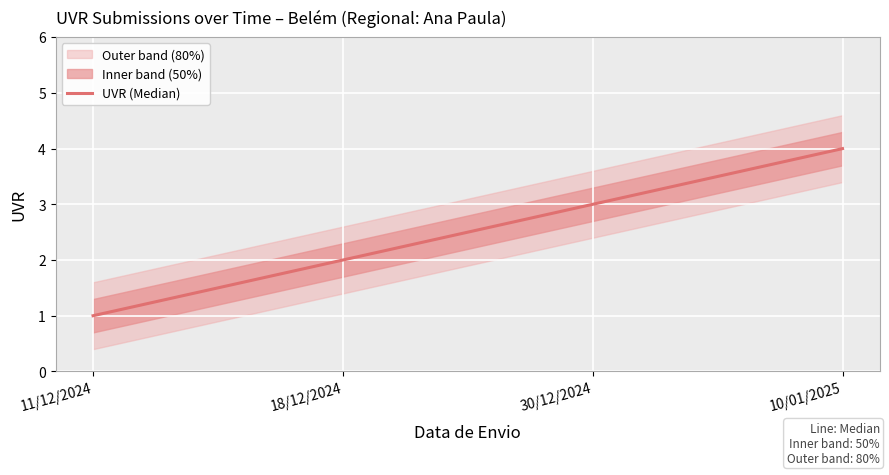

True or false: the data shows 1 at 18/12/2024.

False